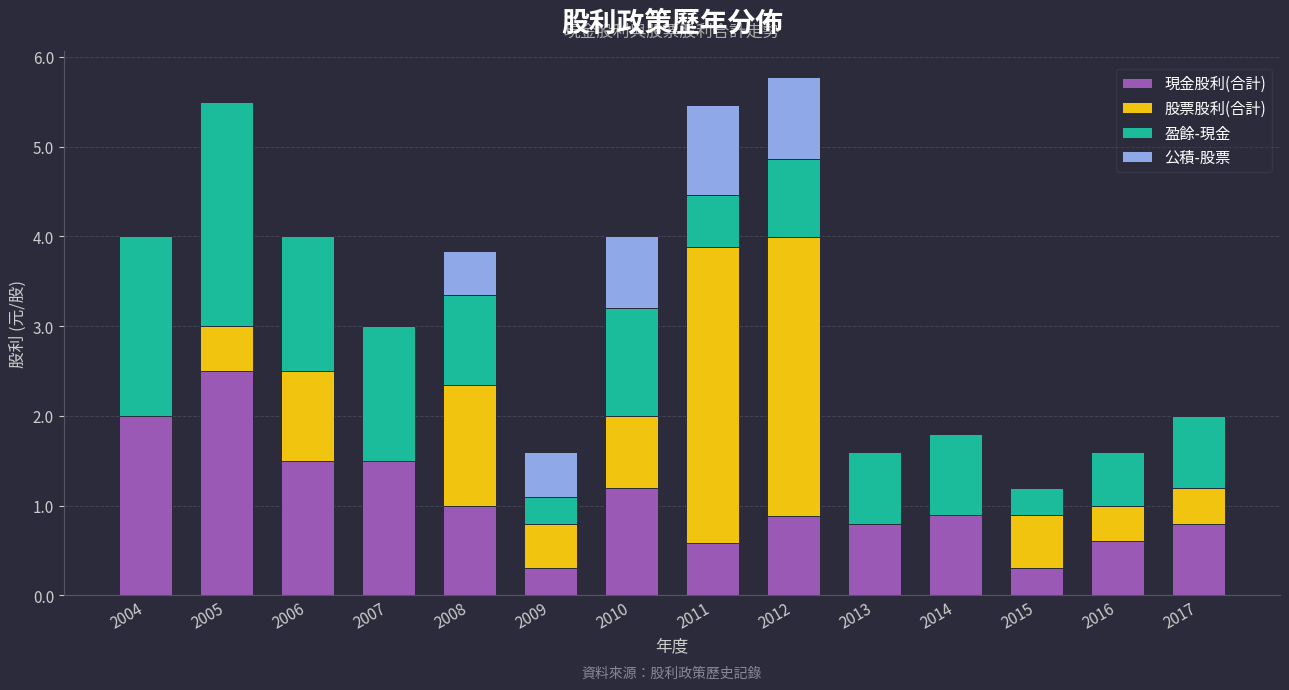

What is the sum of all 現金股利(合計) values?

14.9